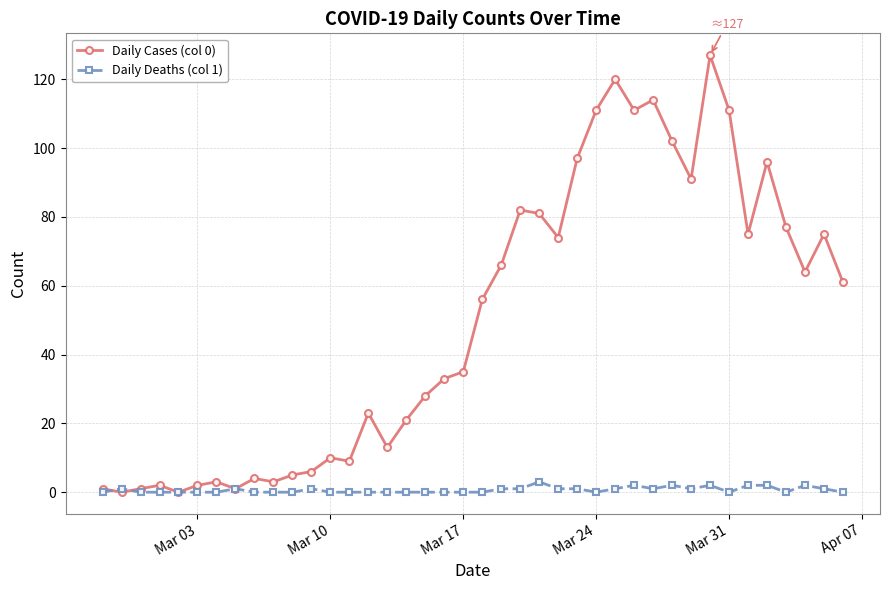

Is this an area chart (filled region under the line)?

No